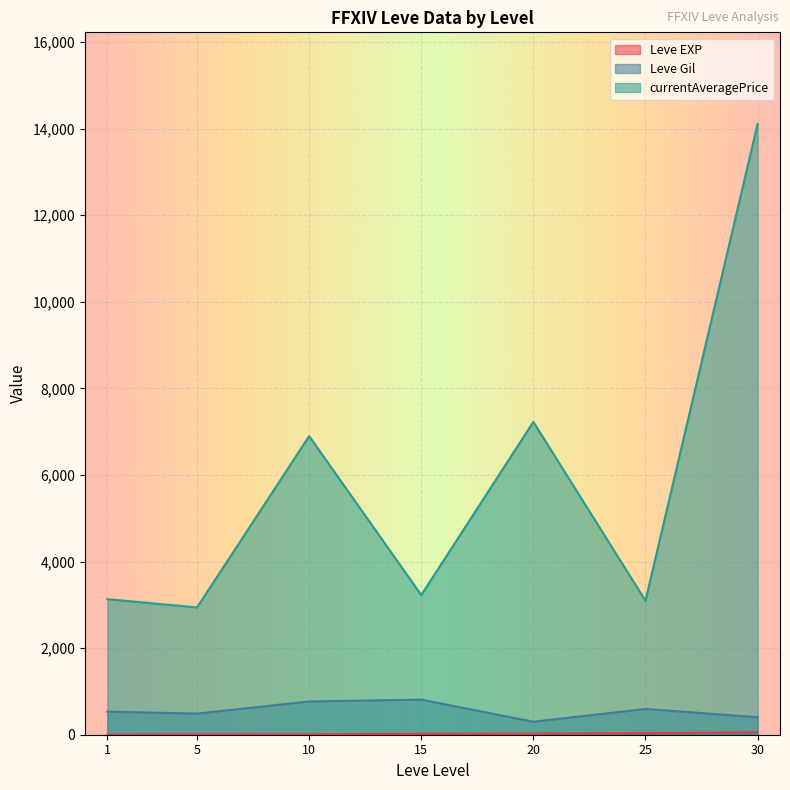

True or false: currentAveragePrice and Leve EXP cross at least once.

False